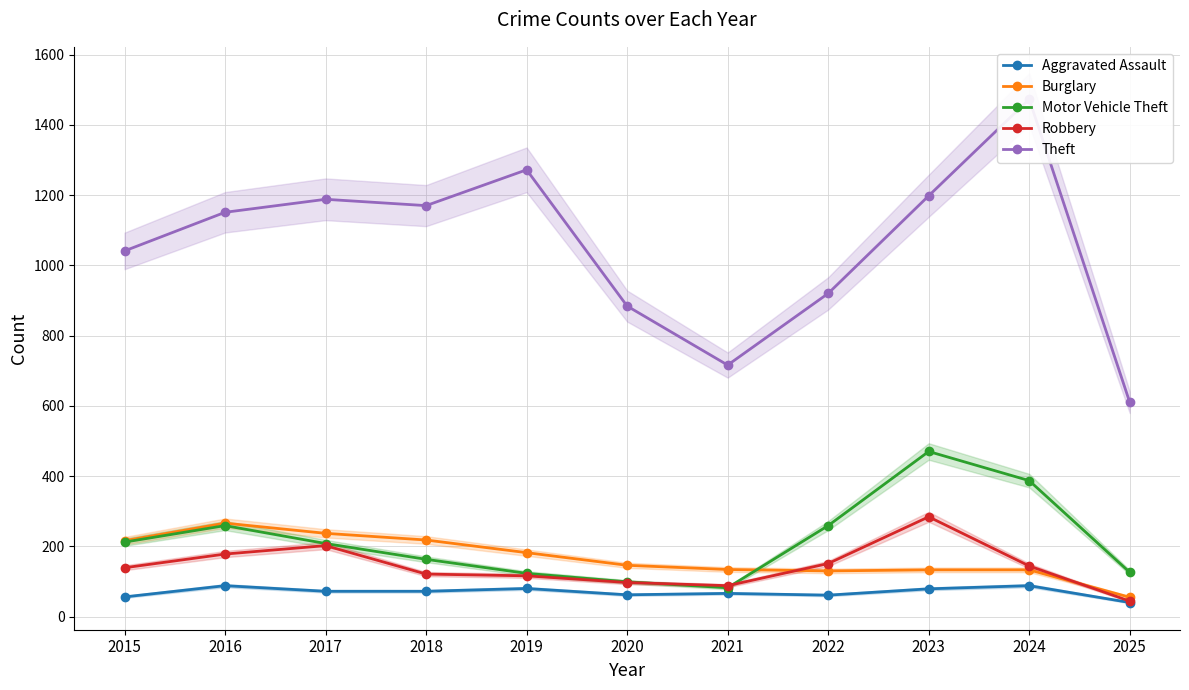

Is this an area chart (filled region under the line)?

No